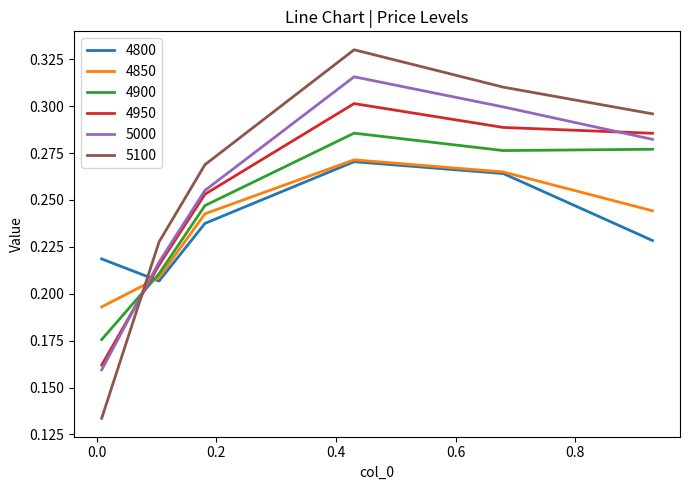

Which series has the largest range (max minus min)?

5100